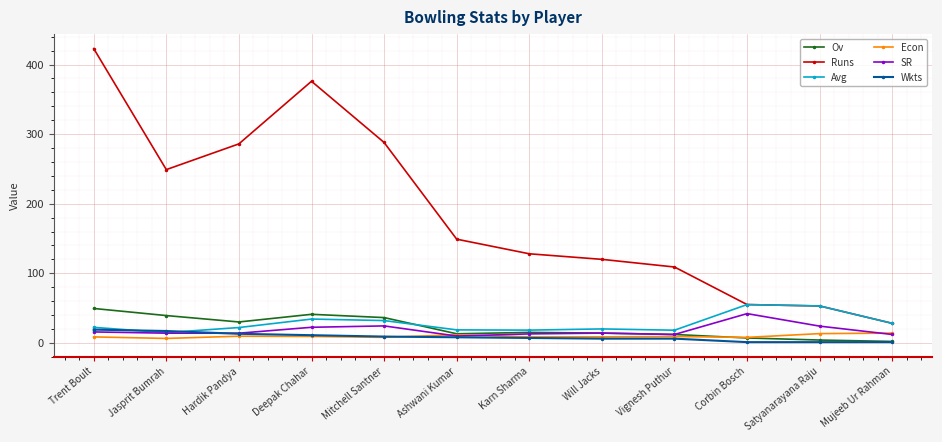

What is the label of the 1st point from the left?

Trent Boult